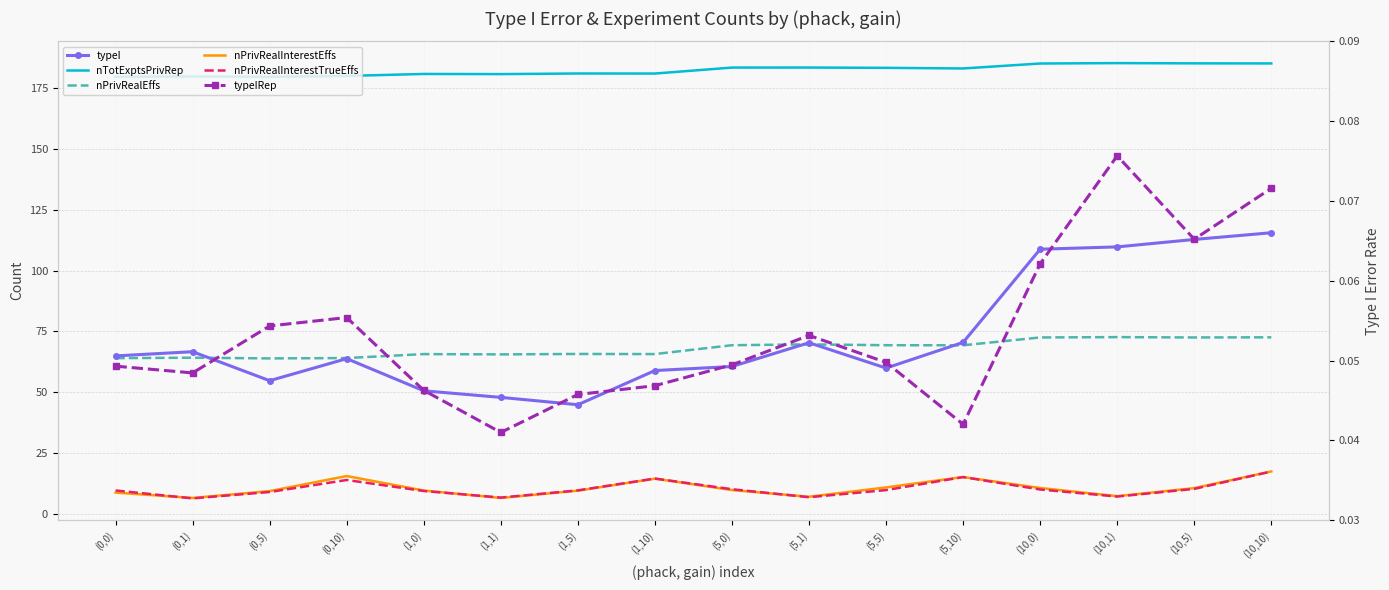

Is the value of nTotExptsPrivRep at (0,0) greater than the value of nPrivRealInterestTrueEffs at (5,5)?

Yes